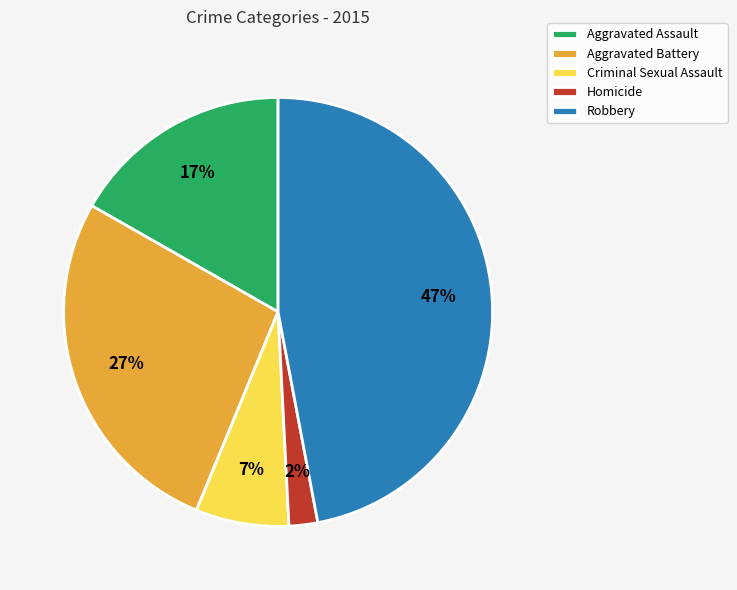

Do Aggravated Assault and Homicide together represent more than half of the pie?

No